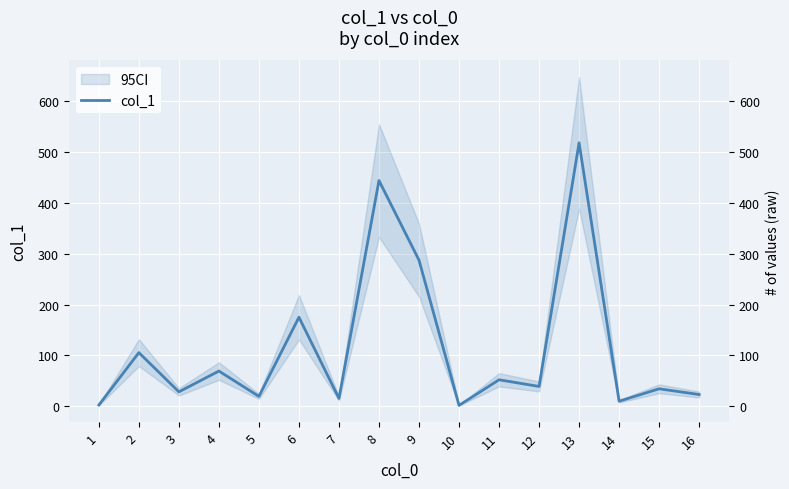

What is the difference between the maximum and minimum values?

515.7